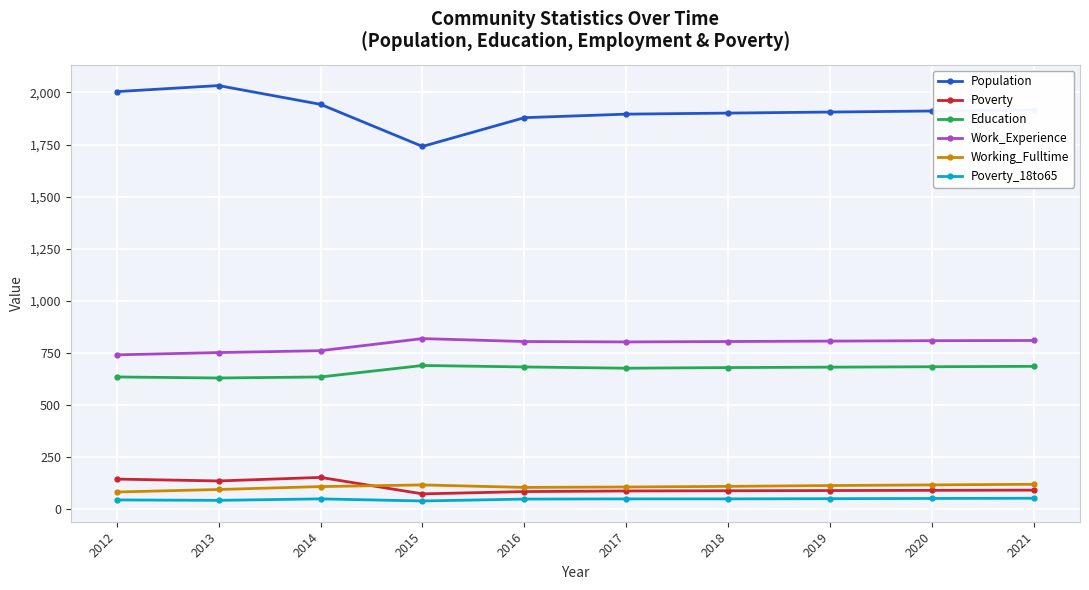

What is the average value of the Population series?

1913